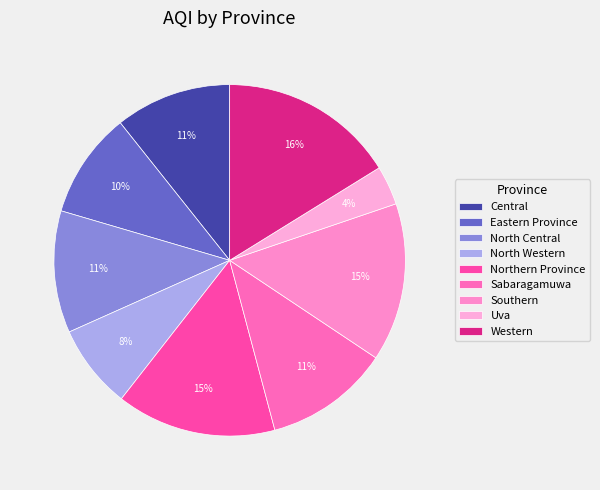

What is the smallest slice in the pie chart?

Uva